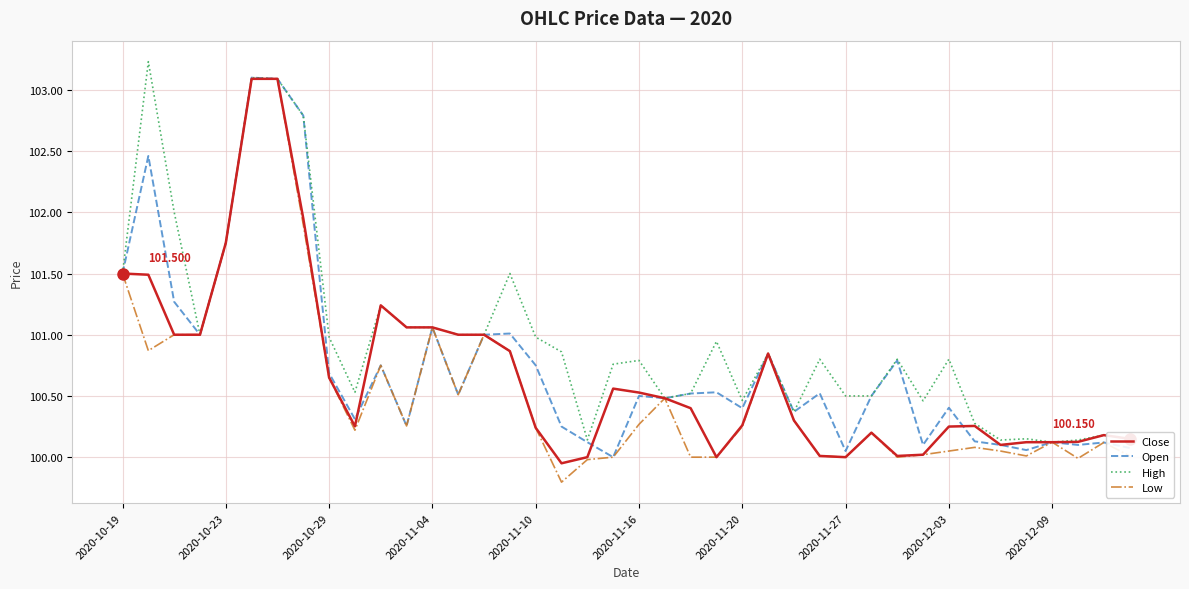

What are all the series names shown in the legend?

Close, Open, High, Low